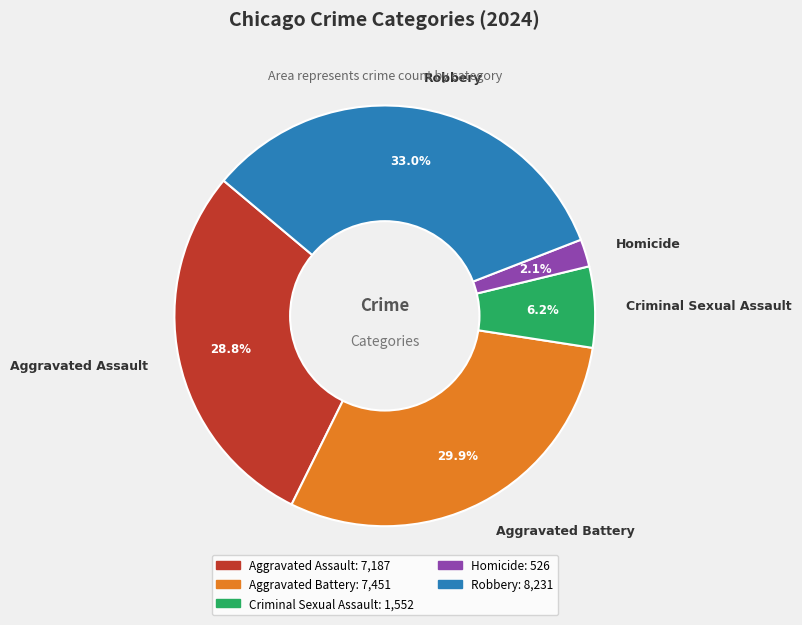

How much of the chart is everything except Aggravated Assault?

71.2%